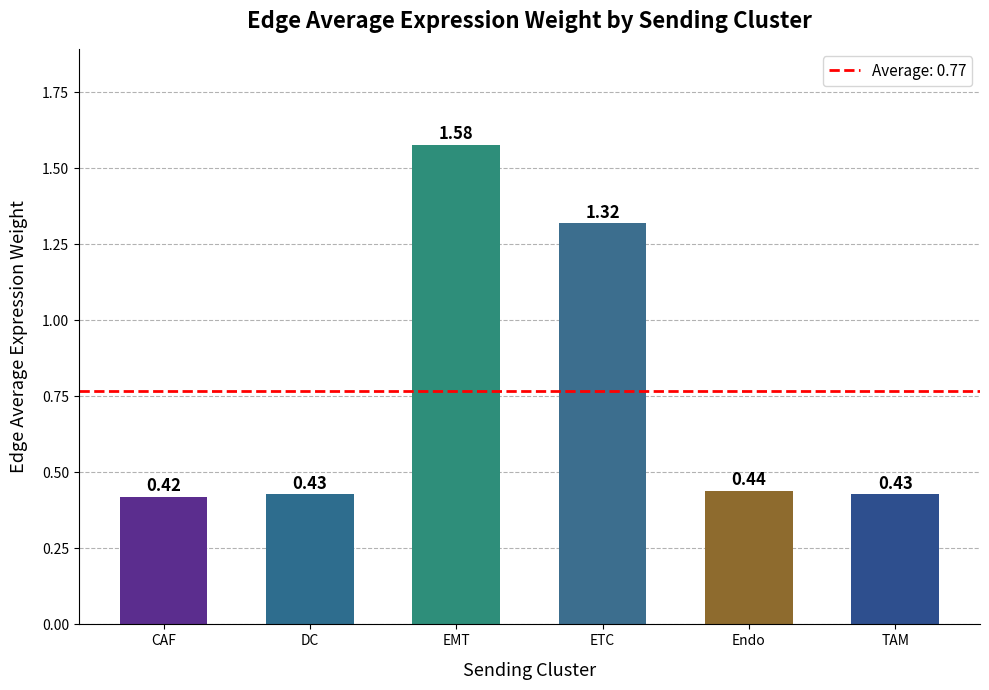

Which category has the lowest value across all series?

CAF